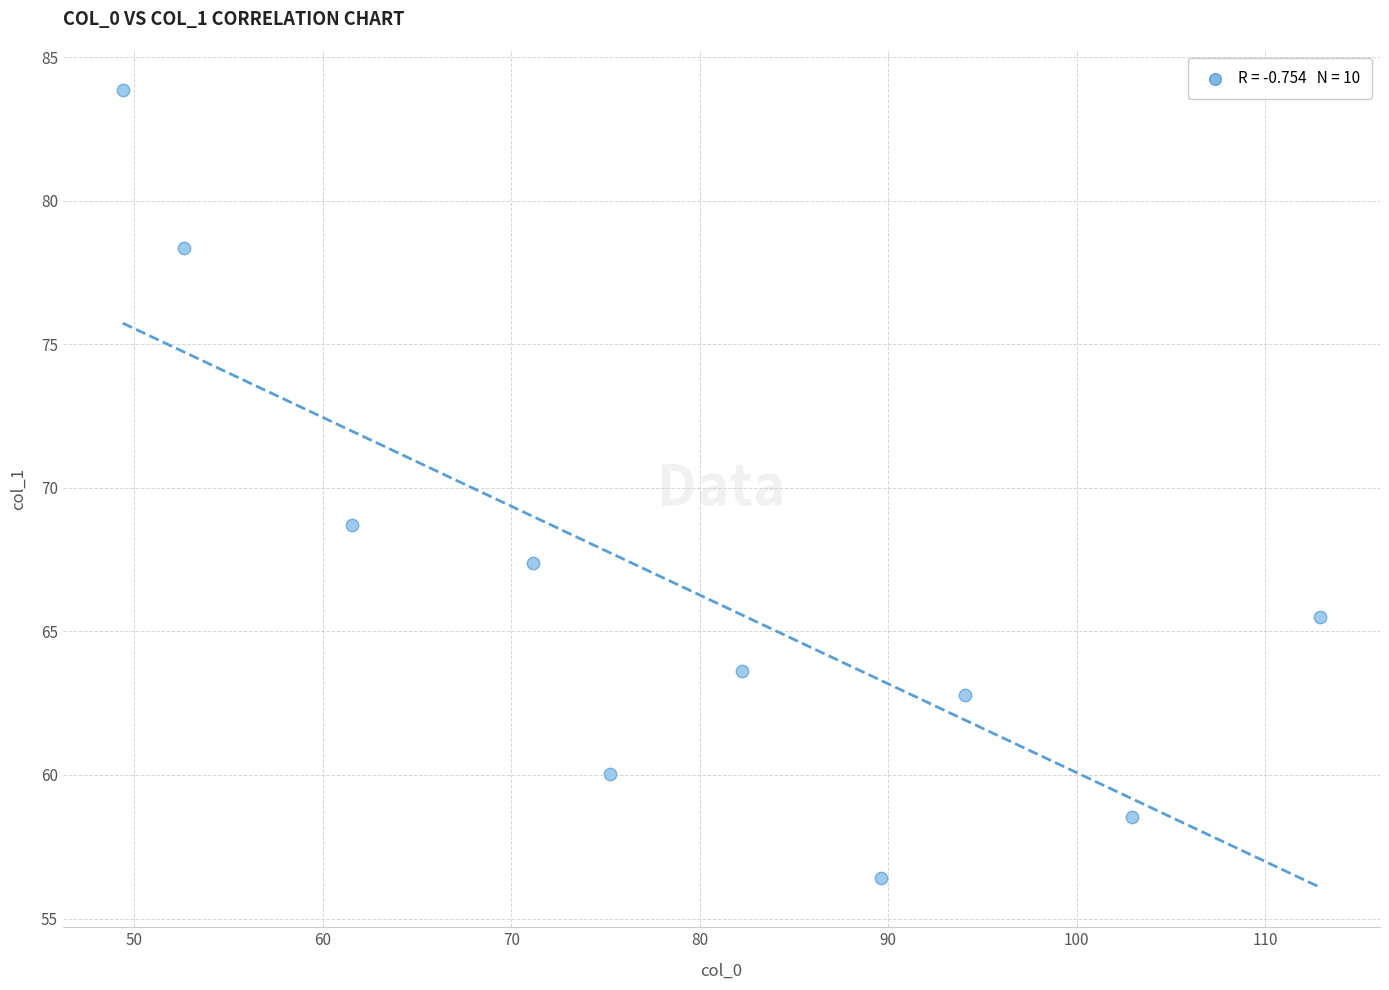

What is the average Y value?

66.5